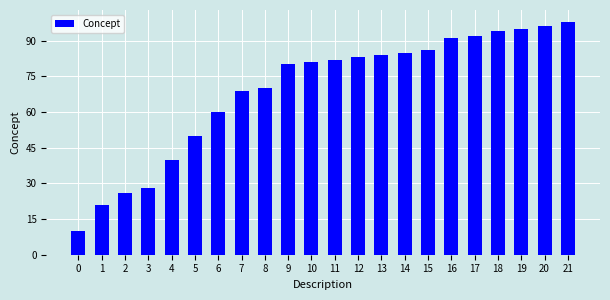

Reading left to right, list all the values displayed in this chart.

0=10	1=21	2=26	3=28	4=40	5=50	6=60	7=69	8=70	9=80	10=81	11=82	12=83	13=84	14=85	15=86	16=91	17=92	18=94	19=95	20=96	21=98